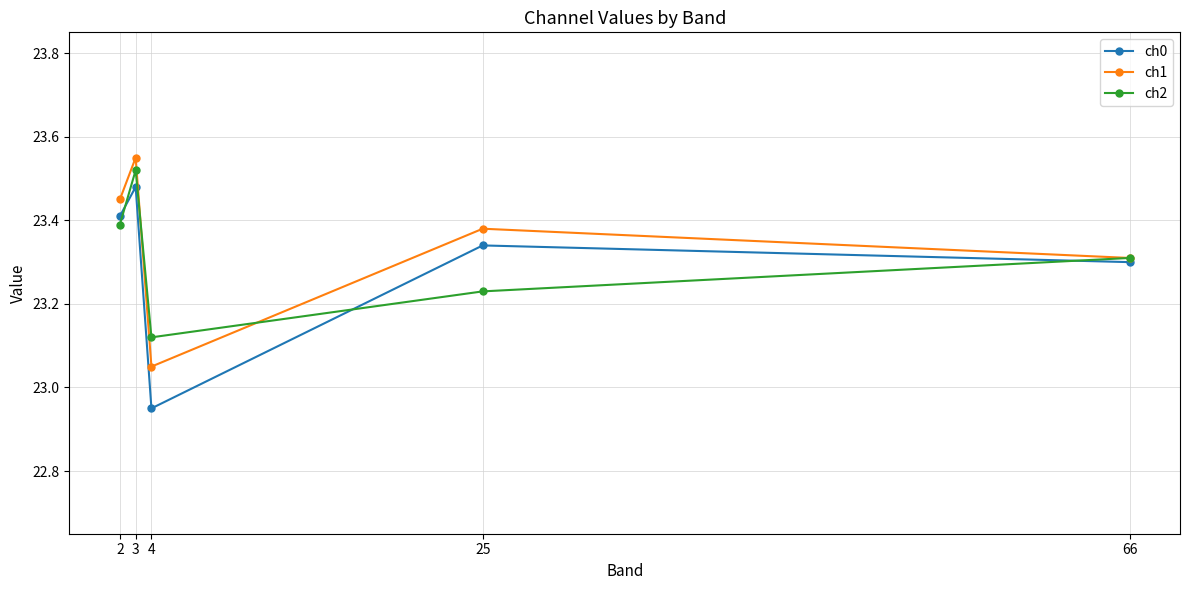

Where is the first local maximum for ch1?

3